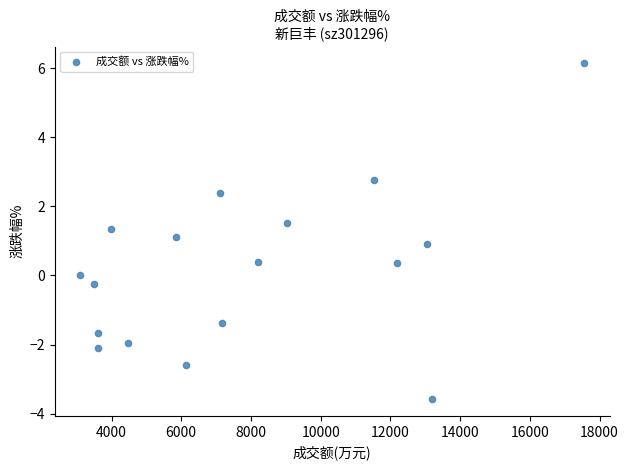

What is the range of X values (max minus min)?

14467.0